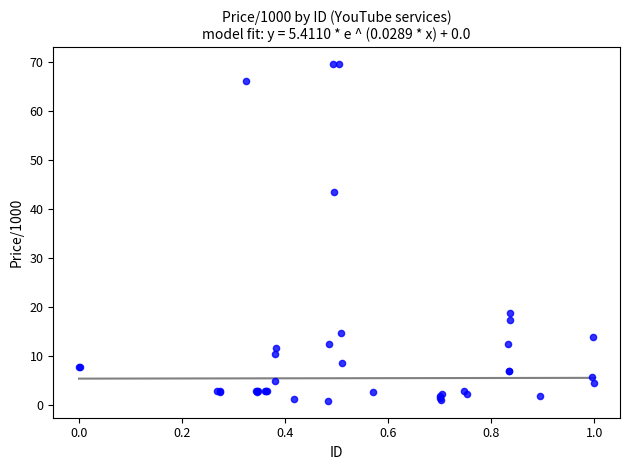

What Y value in the scatter plot is closest to 35?

43.5